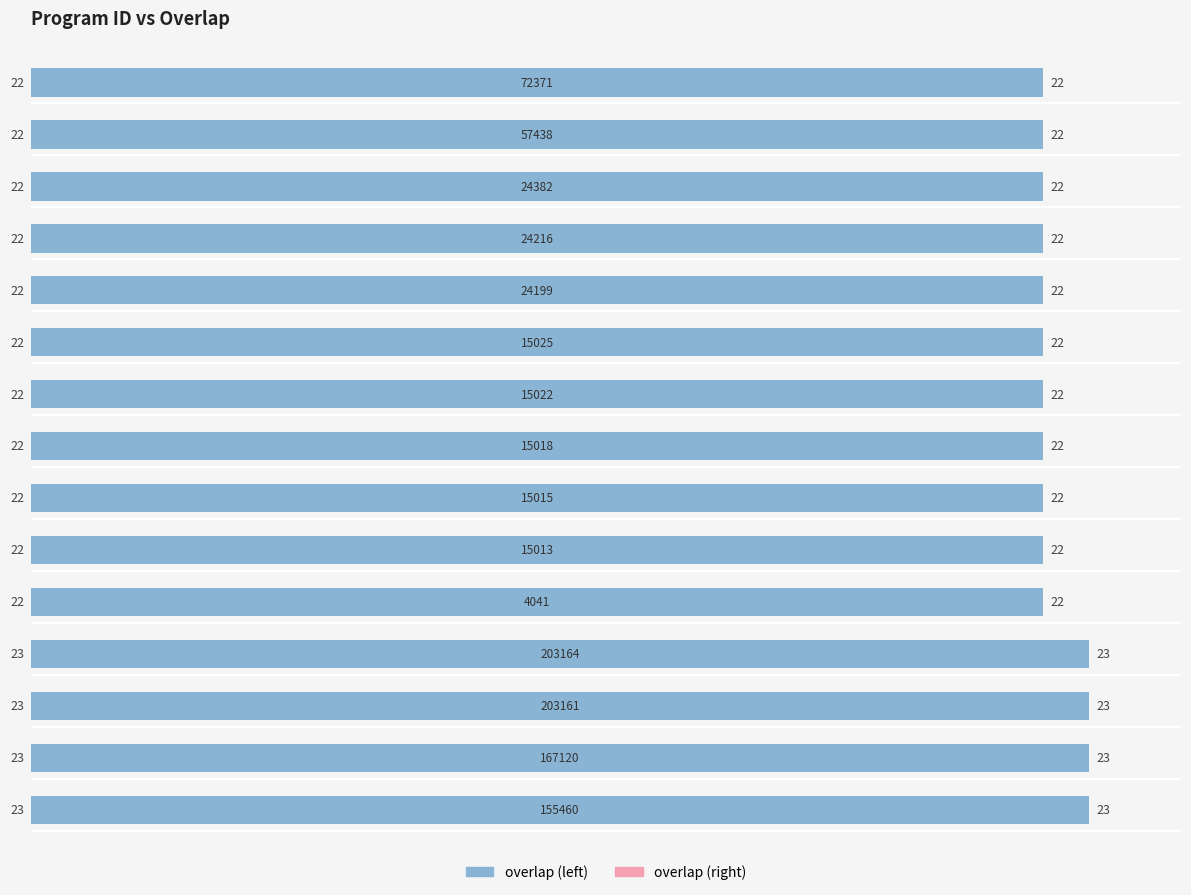

Reading left to right, list all the values displayed in this chart.

overlap (left): 0=23	1=23	2=23	3=23	4=22	5=22	6=22	7=22	8=22	9=22	10=22	11=22	12=22	13=22	14=22
overlap (right): 0=23	1=23	2=23	3=23	4=22	5=22	6=22	7=22	8=22	9=22	10=22	11=22	12=22	13=22	14=22